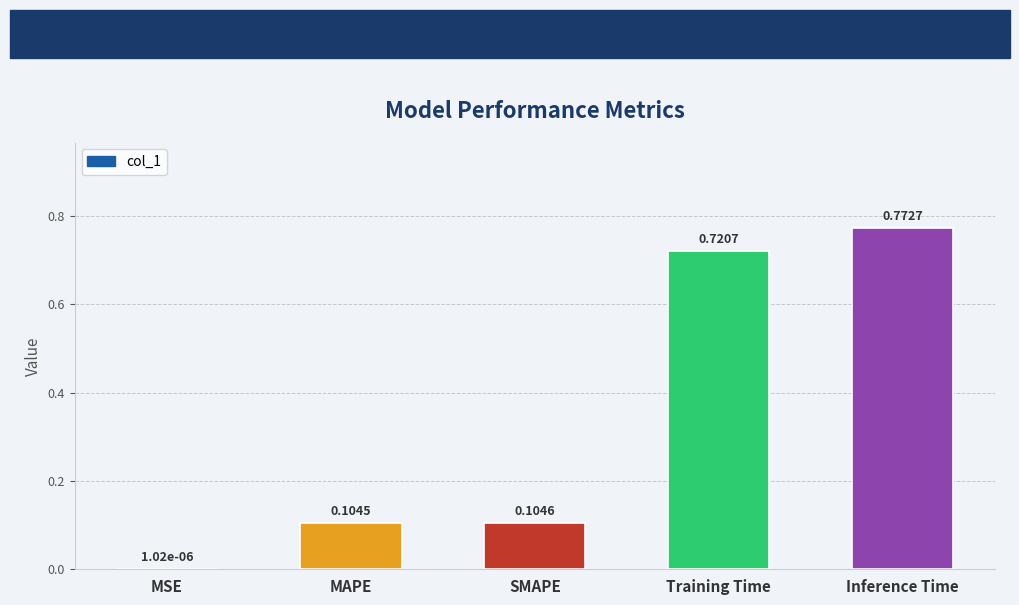

What is the change in value from MAPE to Training Time?

+0.6